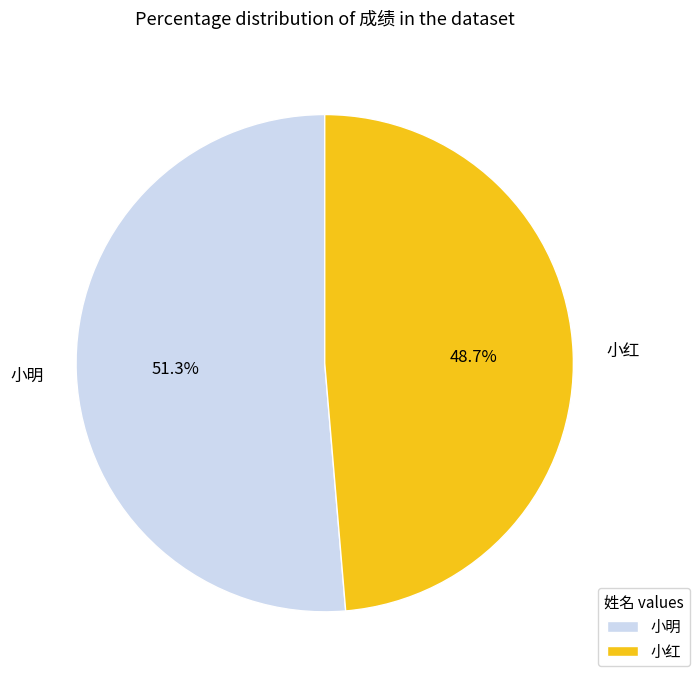

Which has a higher value, 小红 or 小明?

小明